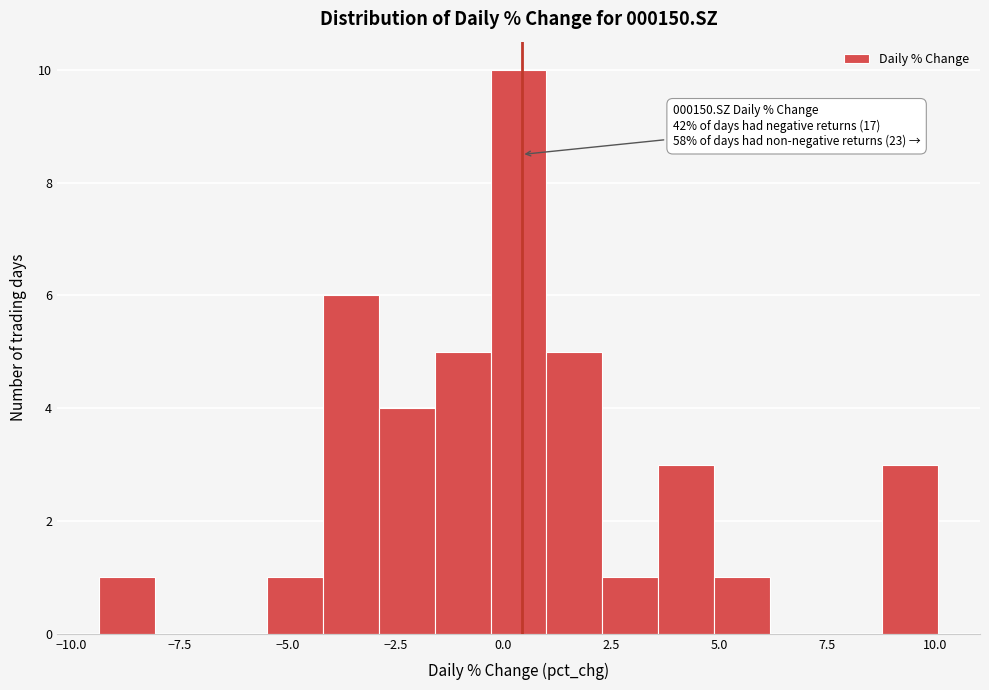

Read against the x-axis, roughly where is the centre of the tallest bar?

0.5